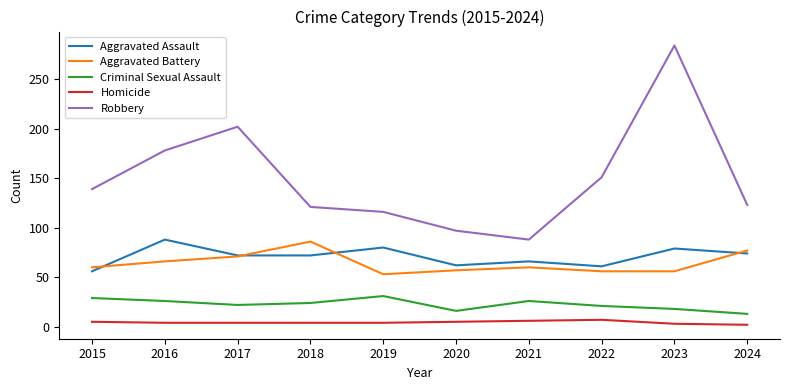

True or false: Homicide has a value of 2 at 2024.

True